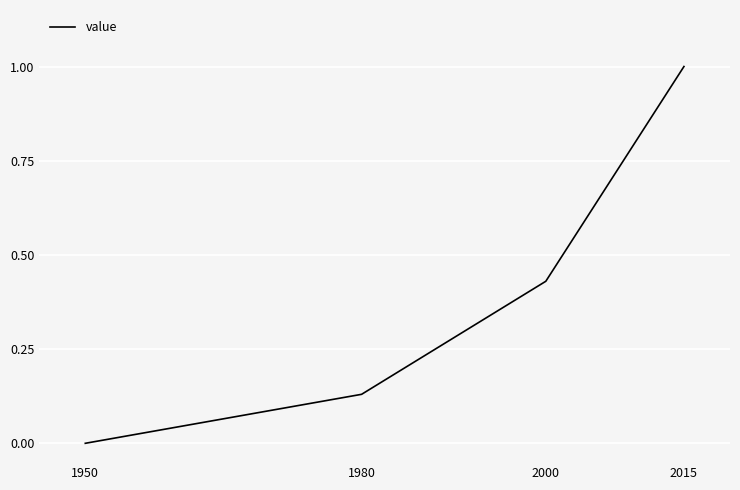

True or false: the data has more than 1 interior local peaks.

False